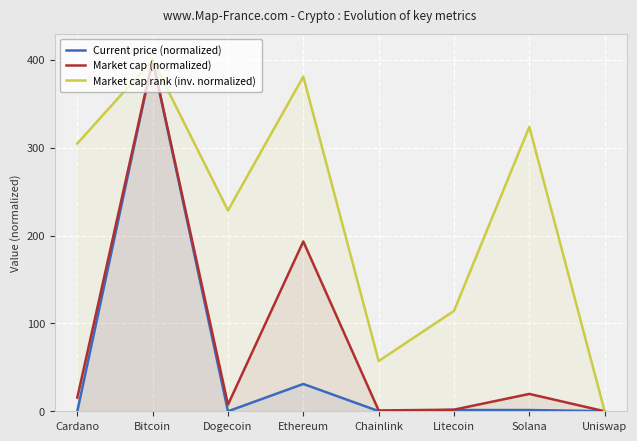

What is the sum of all Market cap rank (inv. normalized) values?

1809.5